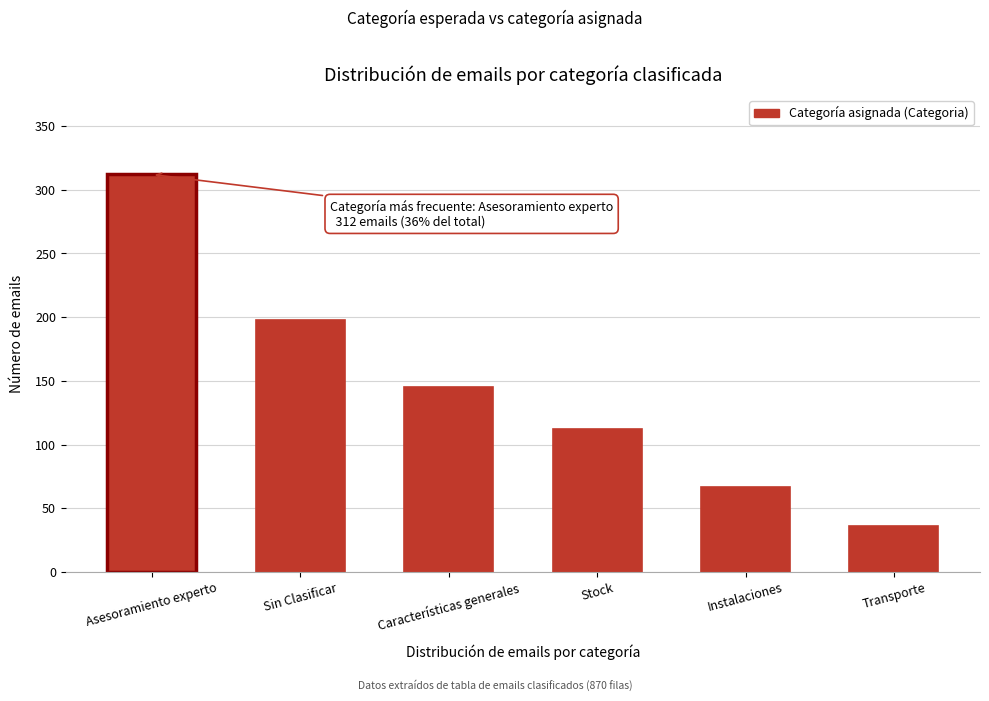

Reading right to left, list all the values displayed in this chart.

36	67	112	145	198	312